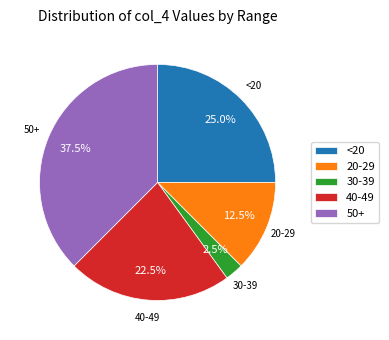

Is <20 the majority of the pie?

No